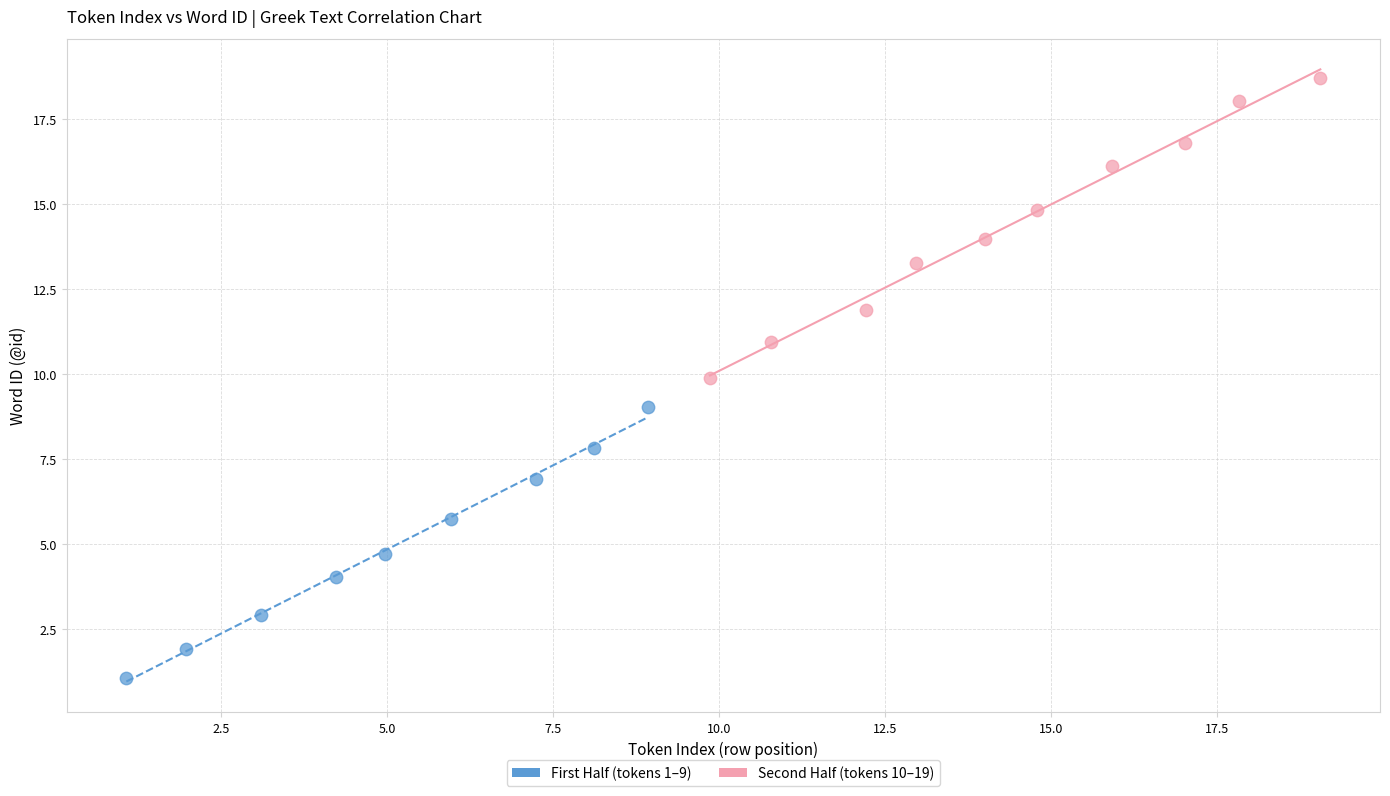

Which series reaches the maximum Y coordinate?

Second Half (tokens 10–19)